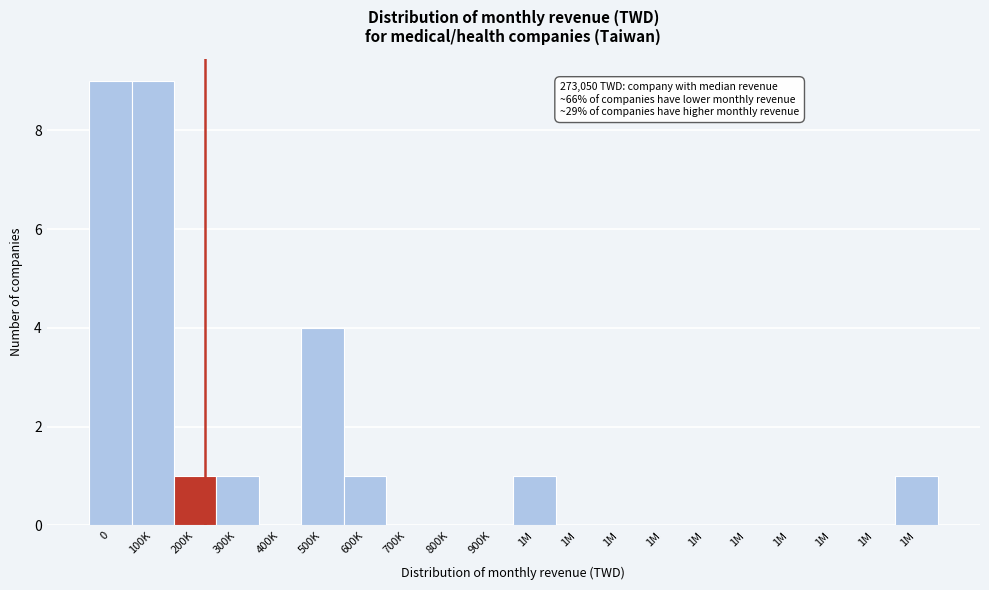

How many series are shown in this chart?

1